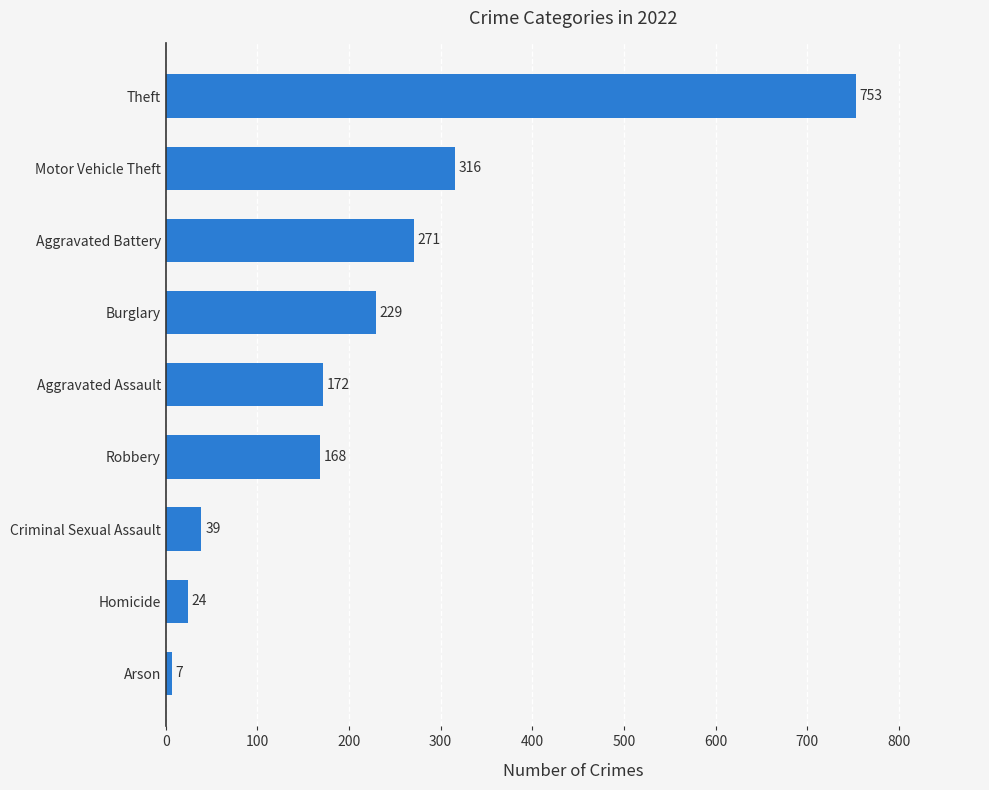

Are the bars grouped side by side (vs. stacked)?

No